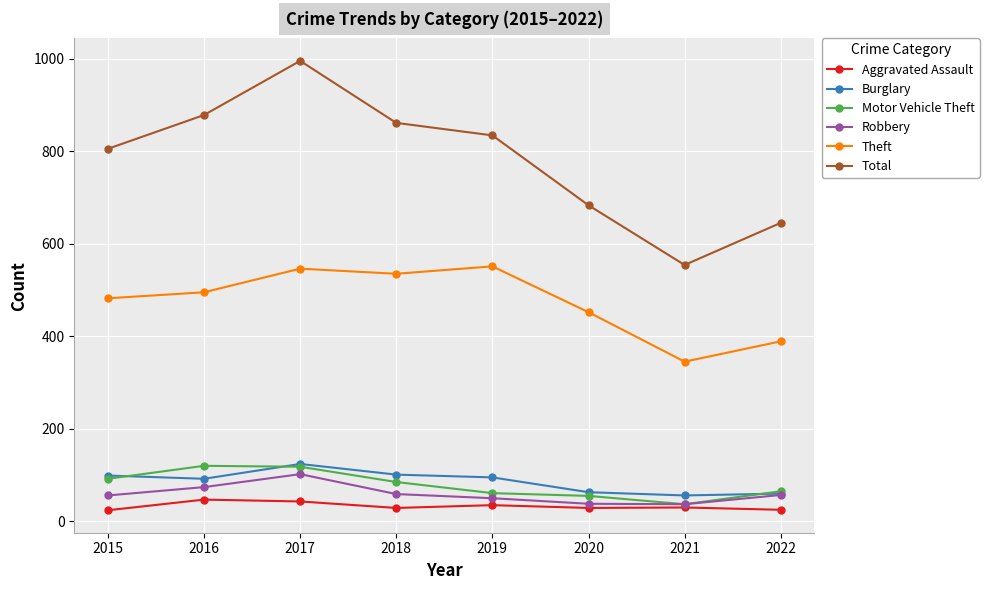

Is the value of Total at 2022 greater than the value of Theft at 2019?

Yes